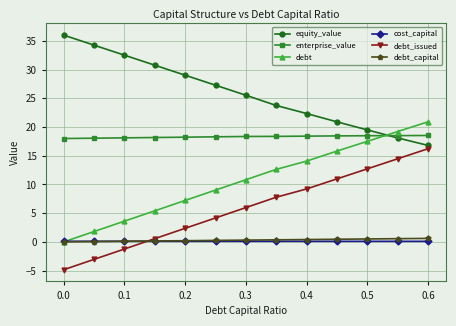

Is this an area chart (filled region under the line)?

No